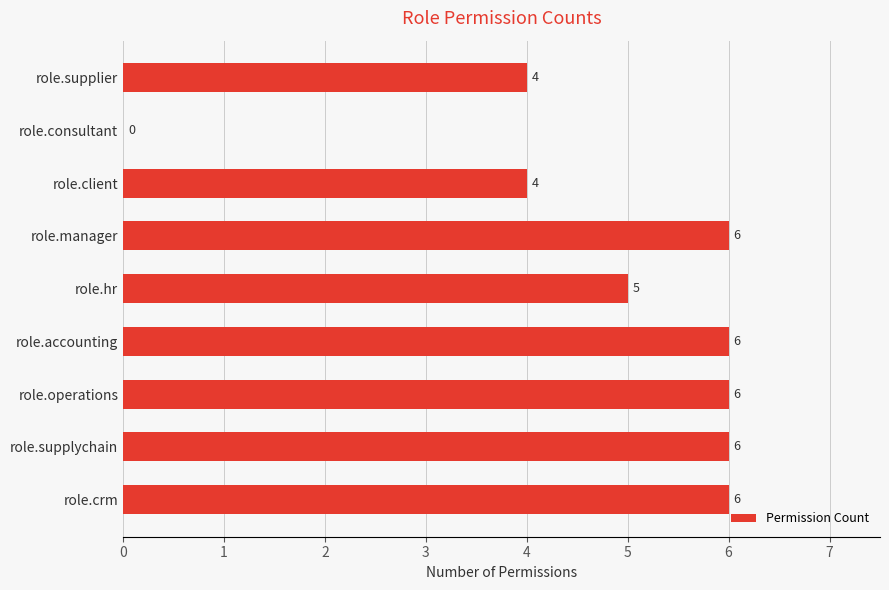

How many values are above zero?

8